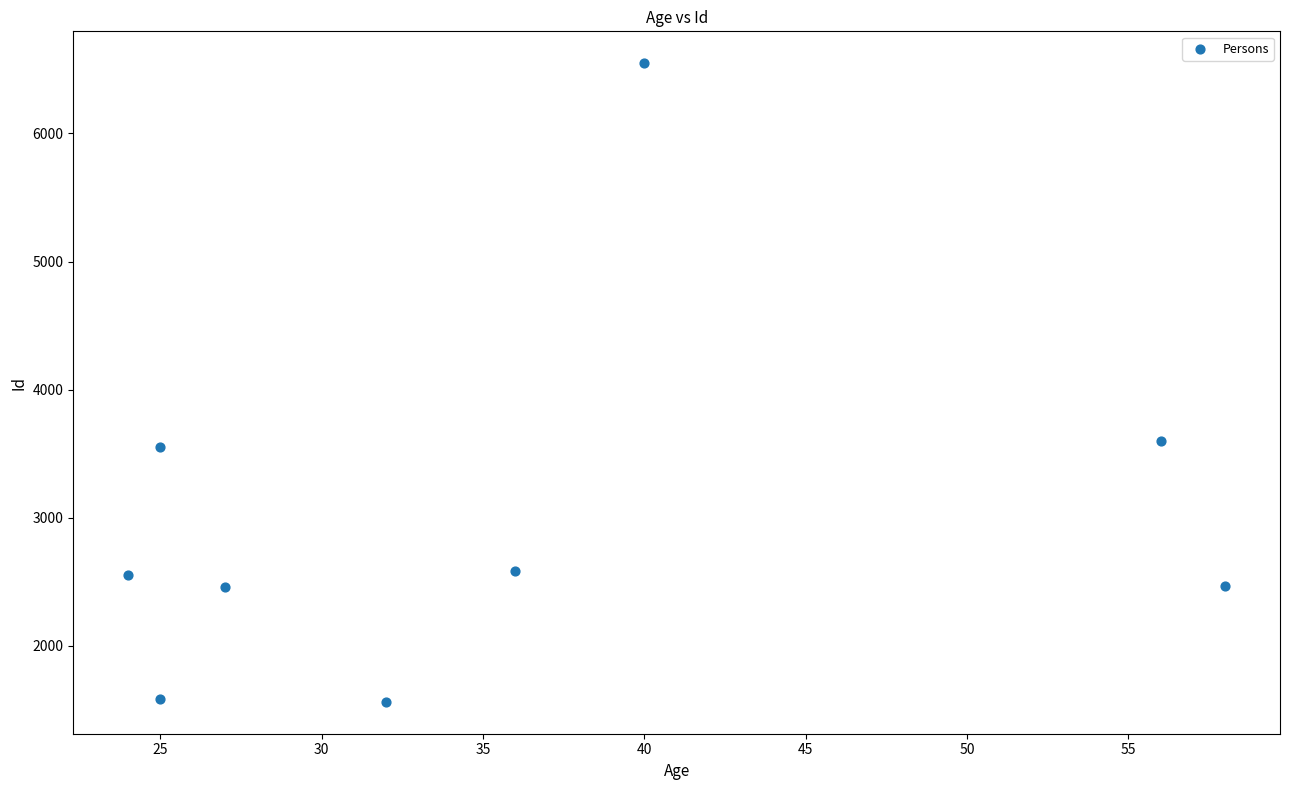

What is the range of X values (max minus min)?

34